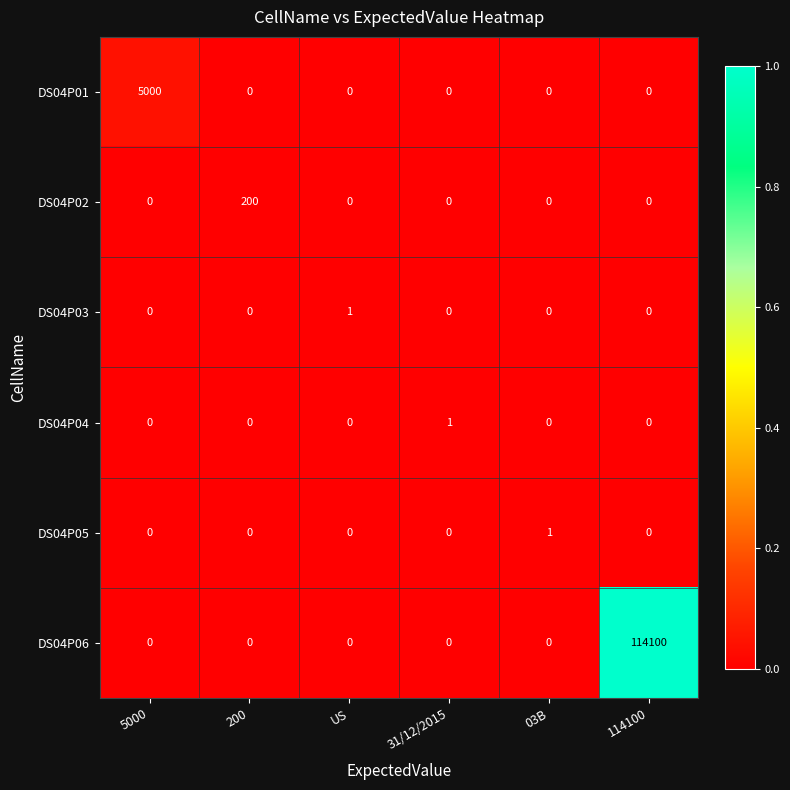

What is the difference between the DS04P06 values at 5000 and 114100?

114100